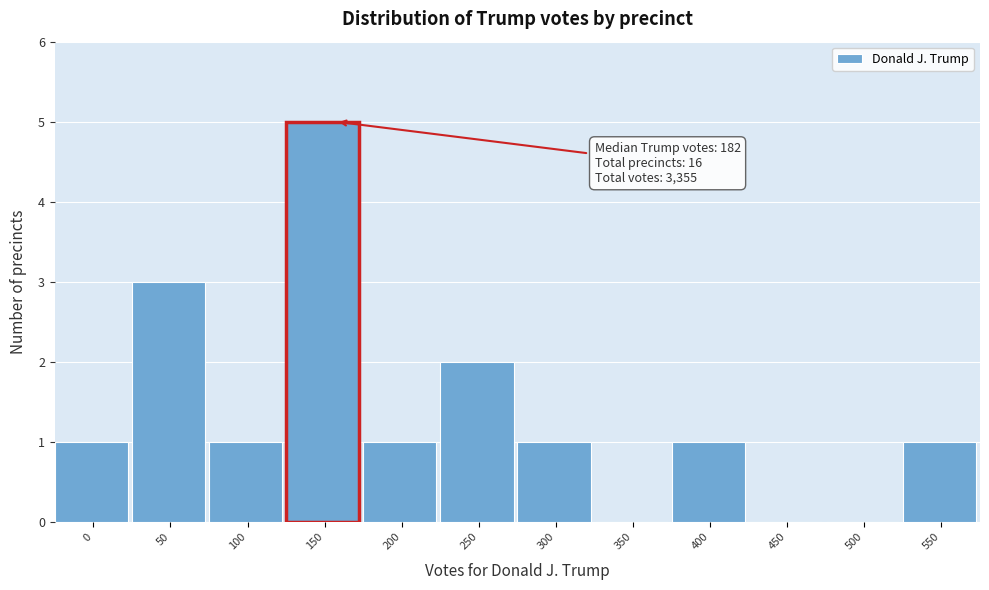

Reading left to right, transcribe all the data shown in this chart.

0=1	50=3	100=1	150=5	200=1	250=2	300=1	350=0	400=1	450=0	500=0	550=1